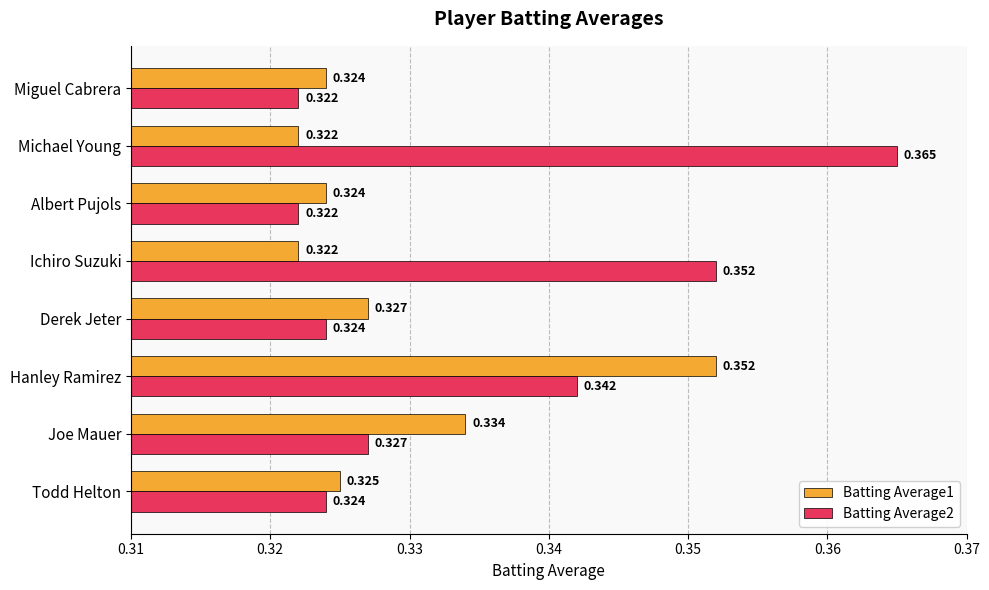

Which category has the highest value in the Batting Average2 series?

Michael Young